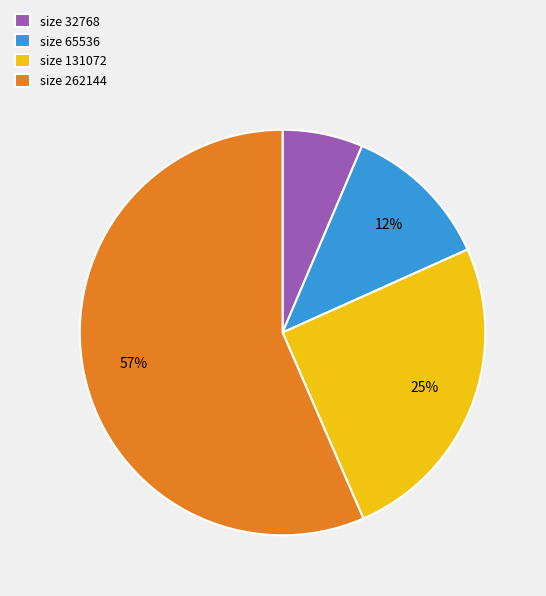

Is it true that size 262144 is 57% of the pie?

True